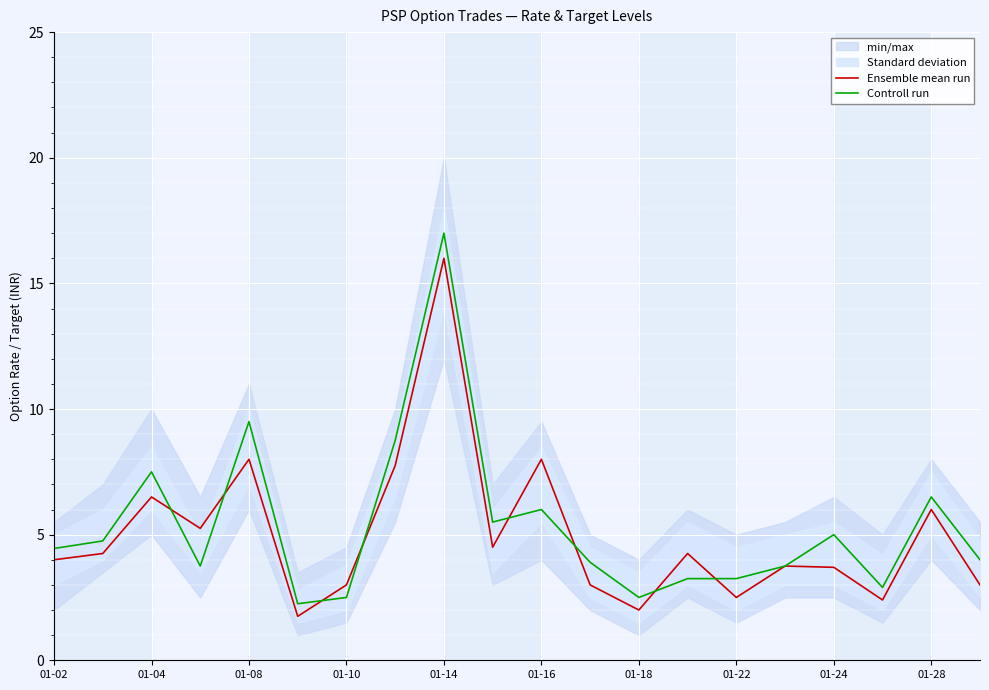

How many data points in Controll run are less than 4?

9